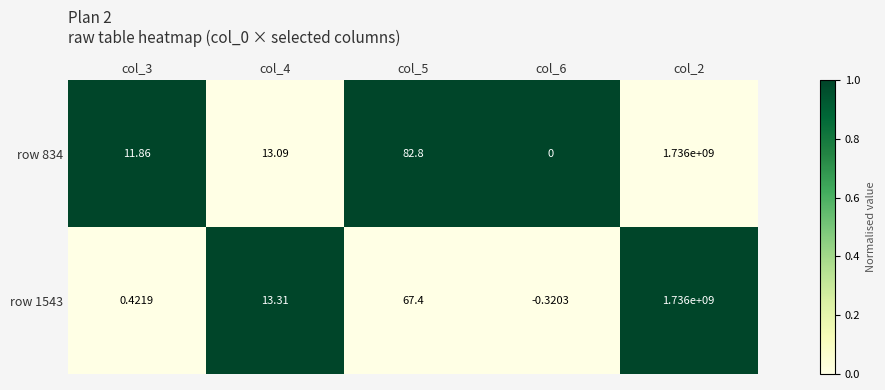

How many values in row 1543 are above zero?

4